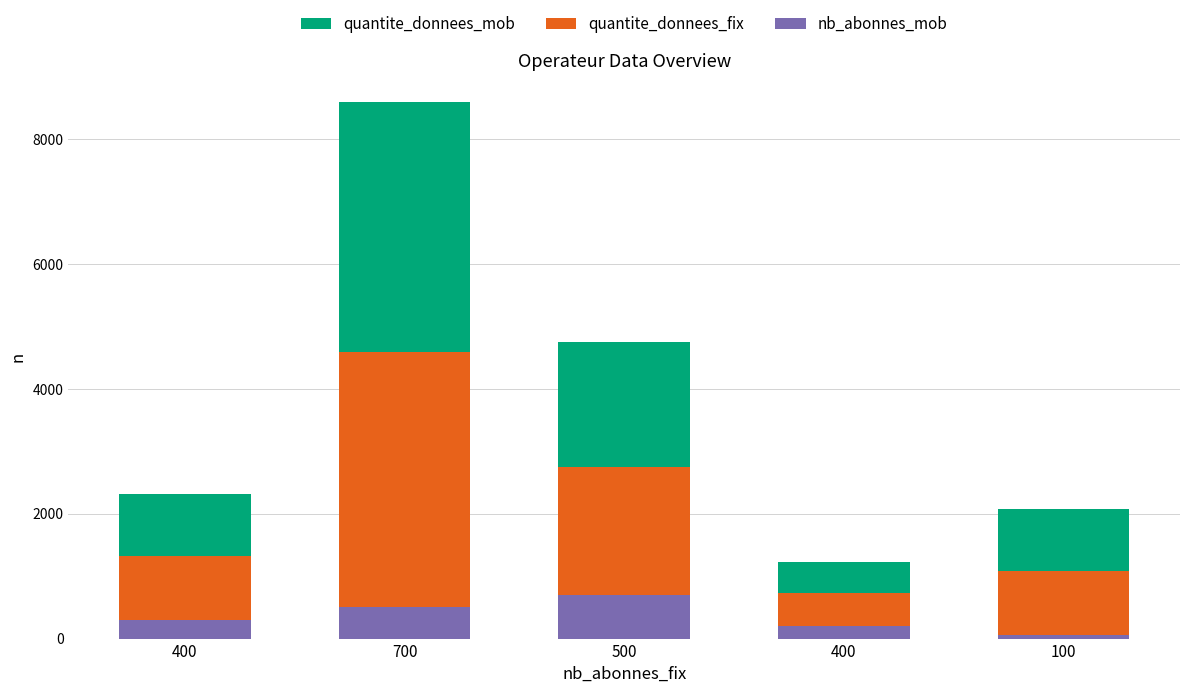

How many data points does each series have?

5